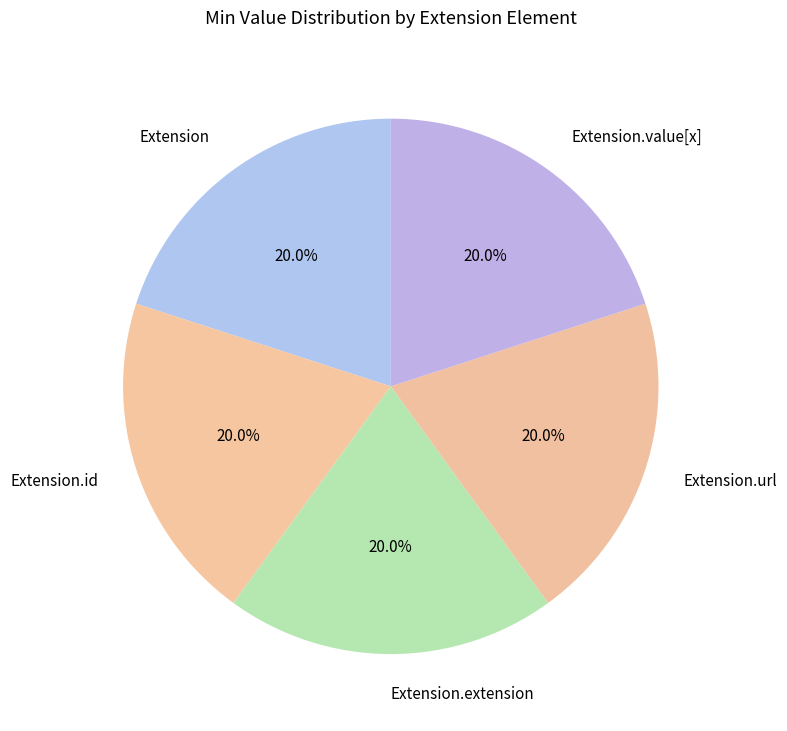

What is the total percentage of Extension.url and Extension.id?

40.0%